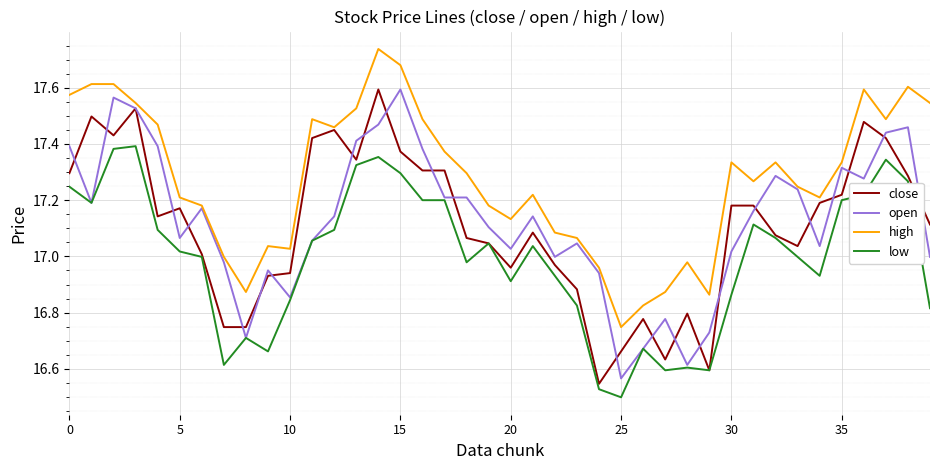

Which series has the largest total across all categories?

high